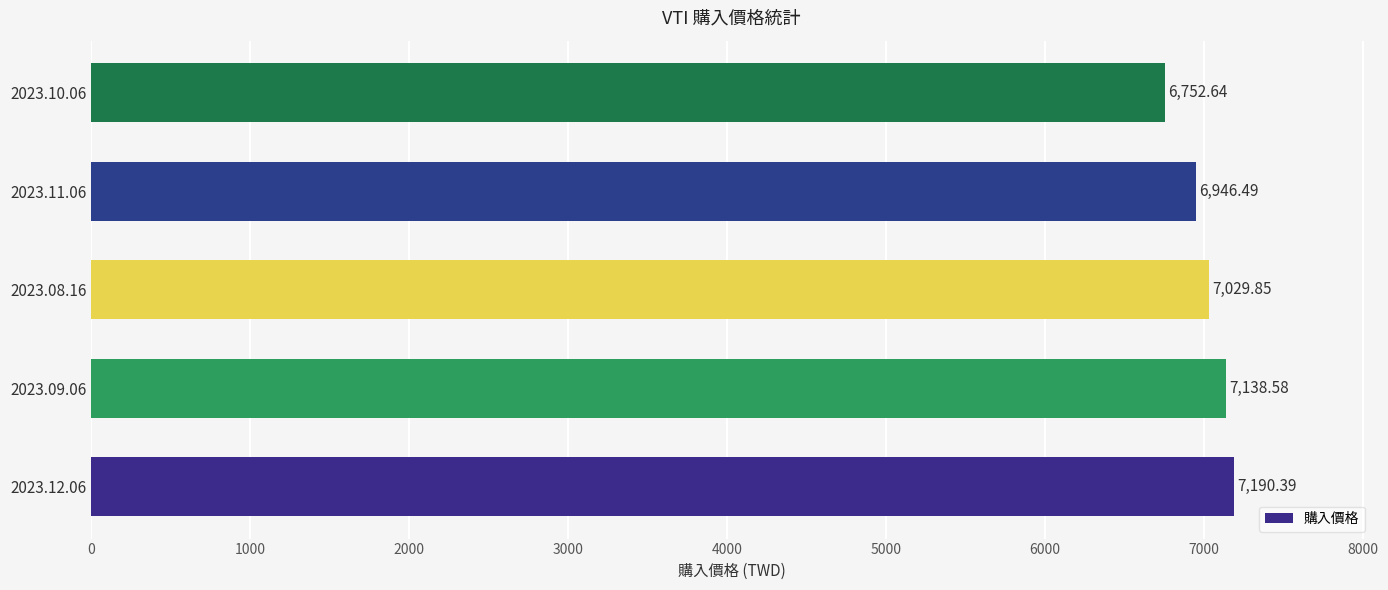

Rank the categories by value from highest to lowest.

2023.12.06, 2023.09.06, 2023.08.16, 2023.11.06, 2023.10.06